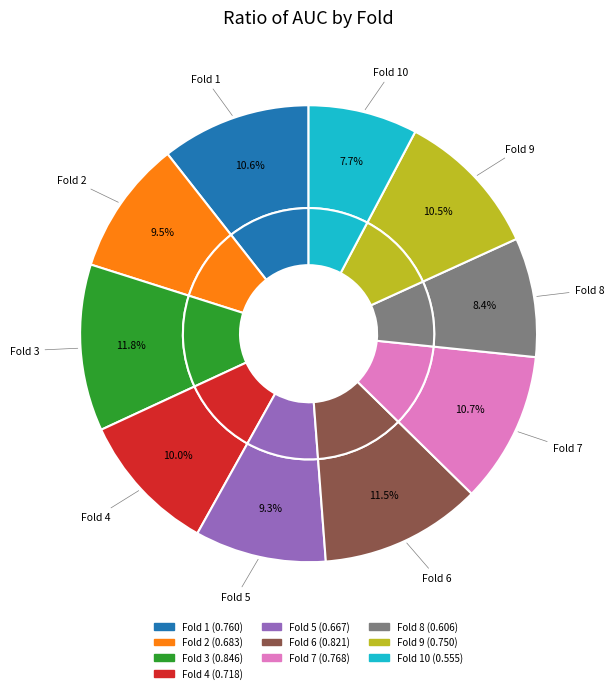

Rank the categories by value from highest to lowest.

Fold 3, Fold 6, Fold 7, Fold 1, Fold 9, Fold 4, Fold 2, Fold 5, Fold 8, Fold 10